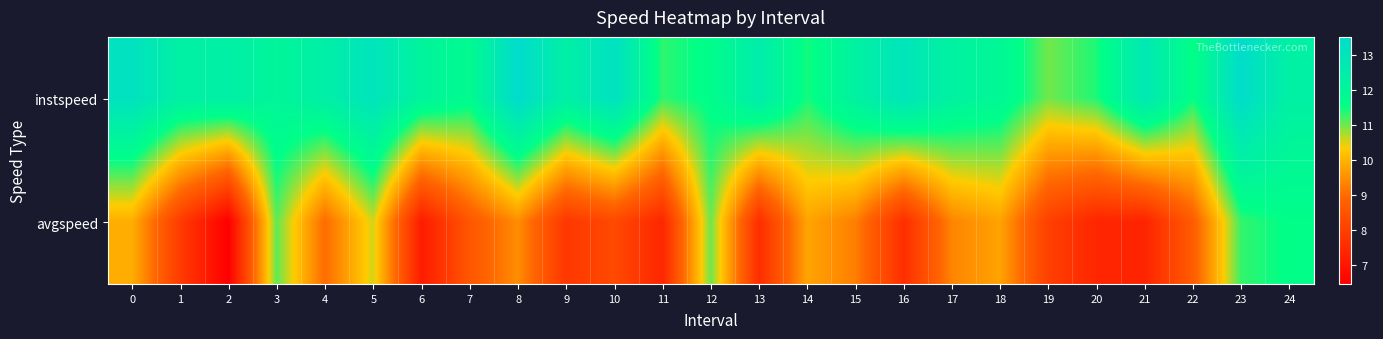

Reading left to right, extract all data points from this chart.

instspeed: 0=13.2	1=12.3	2=12.4	3=12.0	4=12.4	5=13.1	6=12.1	7=11.8	8=13.5	9=12.4	10=13.2	11=11.3	12=11.6	13=12.6	14=11.4	15=12.3	16=13.0	17=12.3	18=12.0	19=11.0	20=11.4	21=12.8	22=11.5	23=13.5	24=12.3
avgspeed: 0=9.9	1=7.9	2=6.5	3=11.1	4=9.0	5=10.6	6=7.1	7=8.6	8=9.5	9=7.8	10=8.3	11=7.4	12=11.0	13=7.6	14=9.8	15=9.3	16=7.6	17=9.4	18=9.8	19=8.0	20=7.4	21=7.4	22=8.7	23=11.3	24=11.6